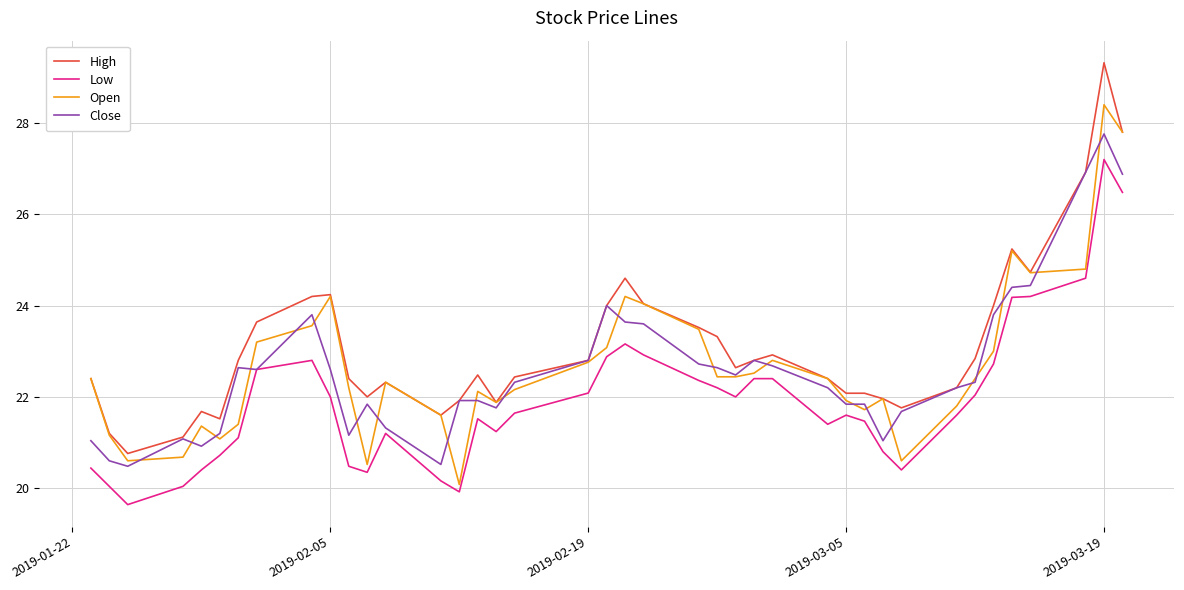

What is the average value of the Low series?

21.9